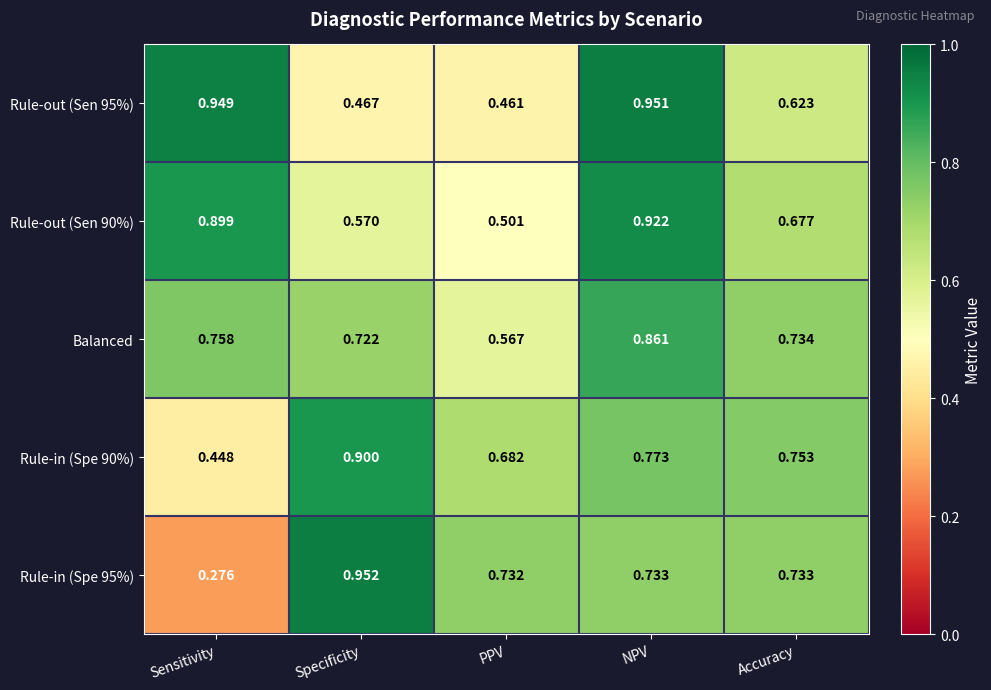

Where is Rule-in (Spe 90%) nearest to the value 0?

Sensitivity